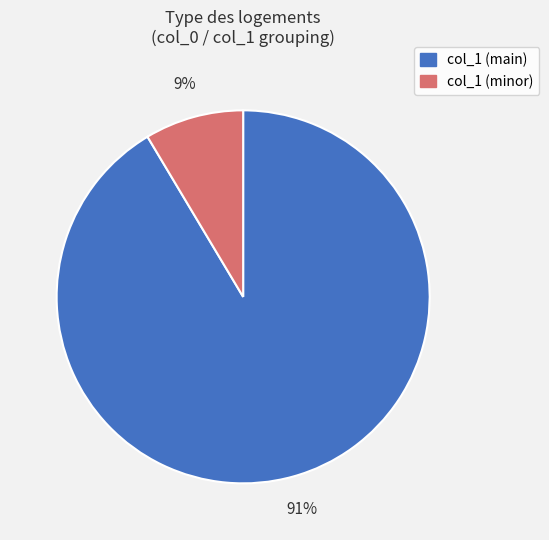

To the nearest percent, what is the average slice percentage?

50%